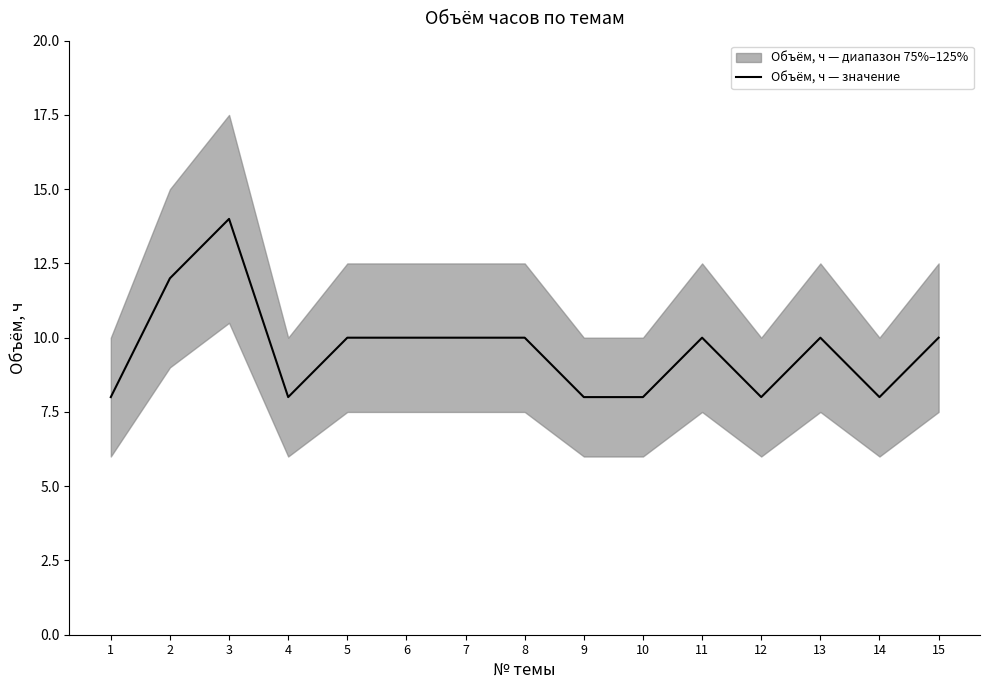

True or false: the data has more than 2 interior local peaks.

True